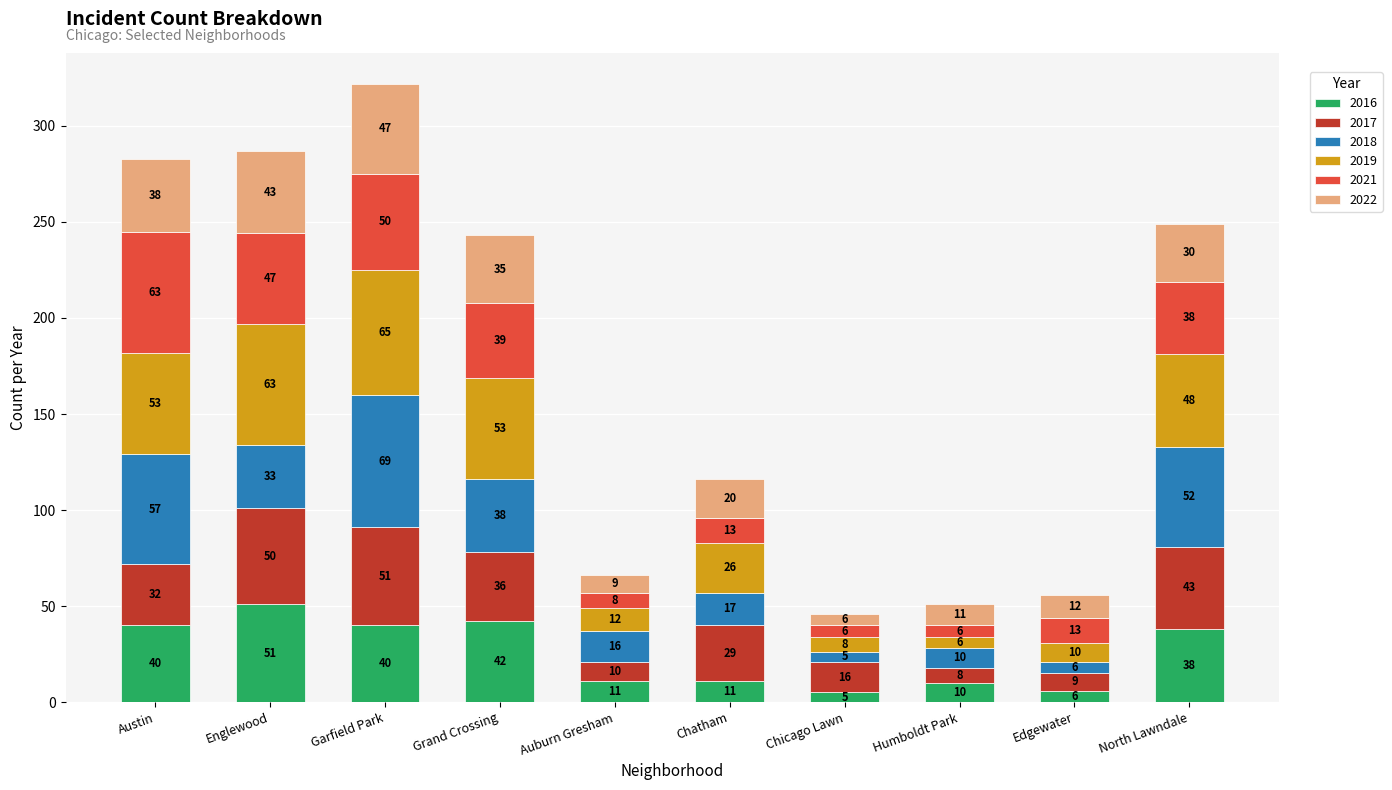

Are the bars horizontal?

No